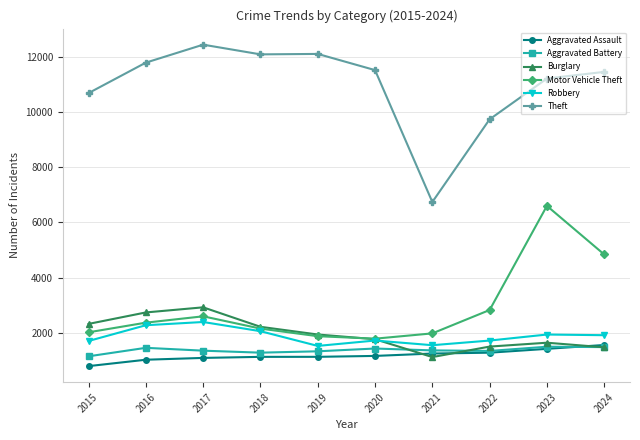

What is the difference between the highest and lowest values at 2015?

9884